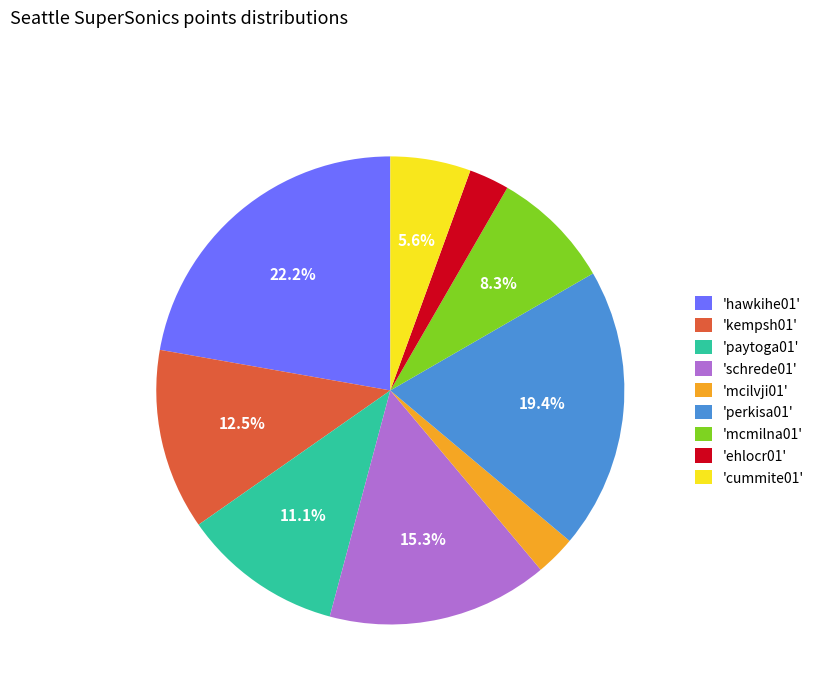

How much of the chart is everything except 'schrede01'?

84.7%